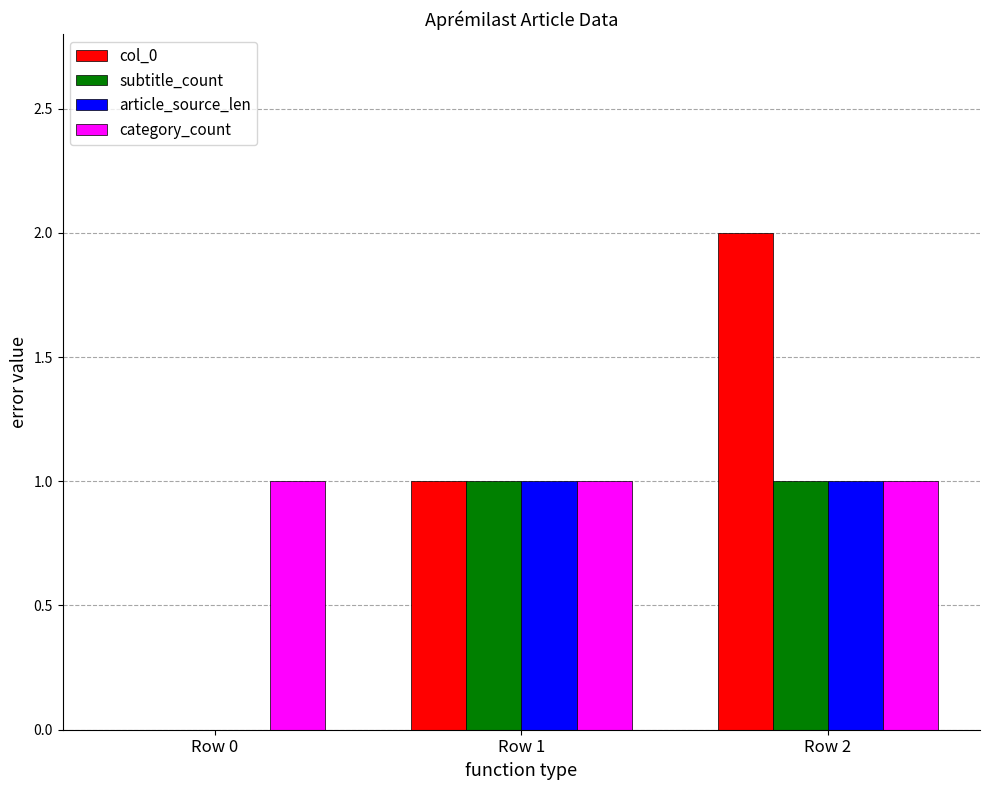

At which category is the sum across all series the highest?

Row 2